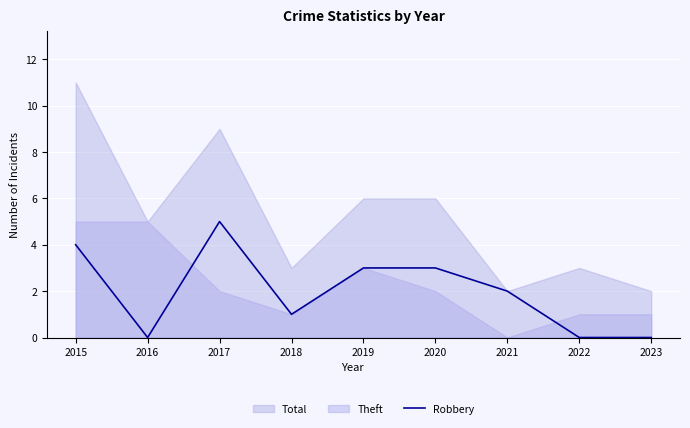

What is the maximum value for Robbery?

5